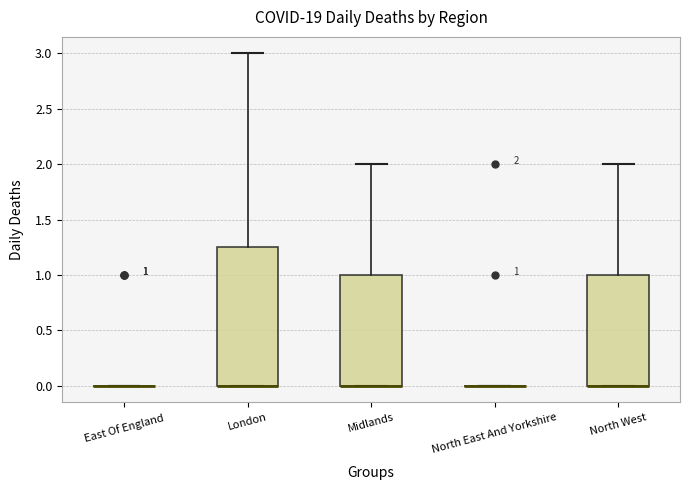

Which box is the tallest, from its lower edge to its upper edge?

London